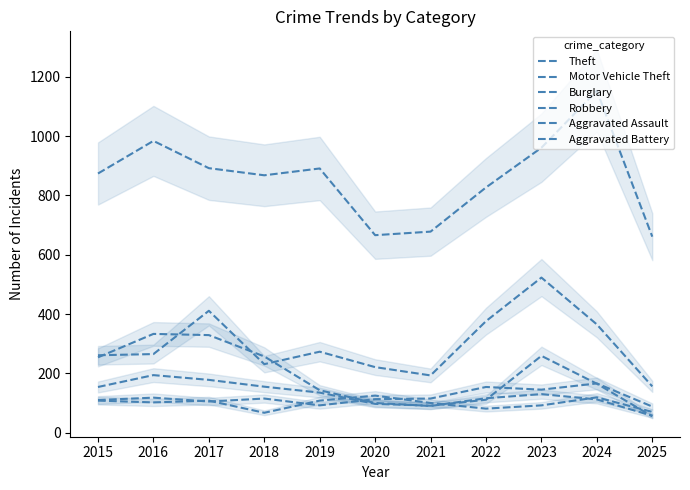

Is this an area chart (filled region under the line)?

No